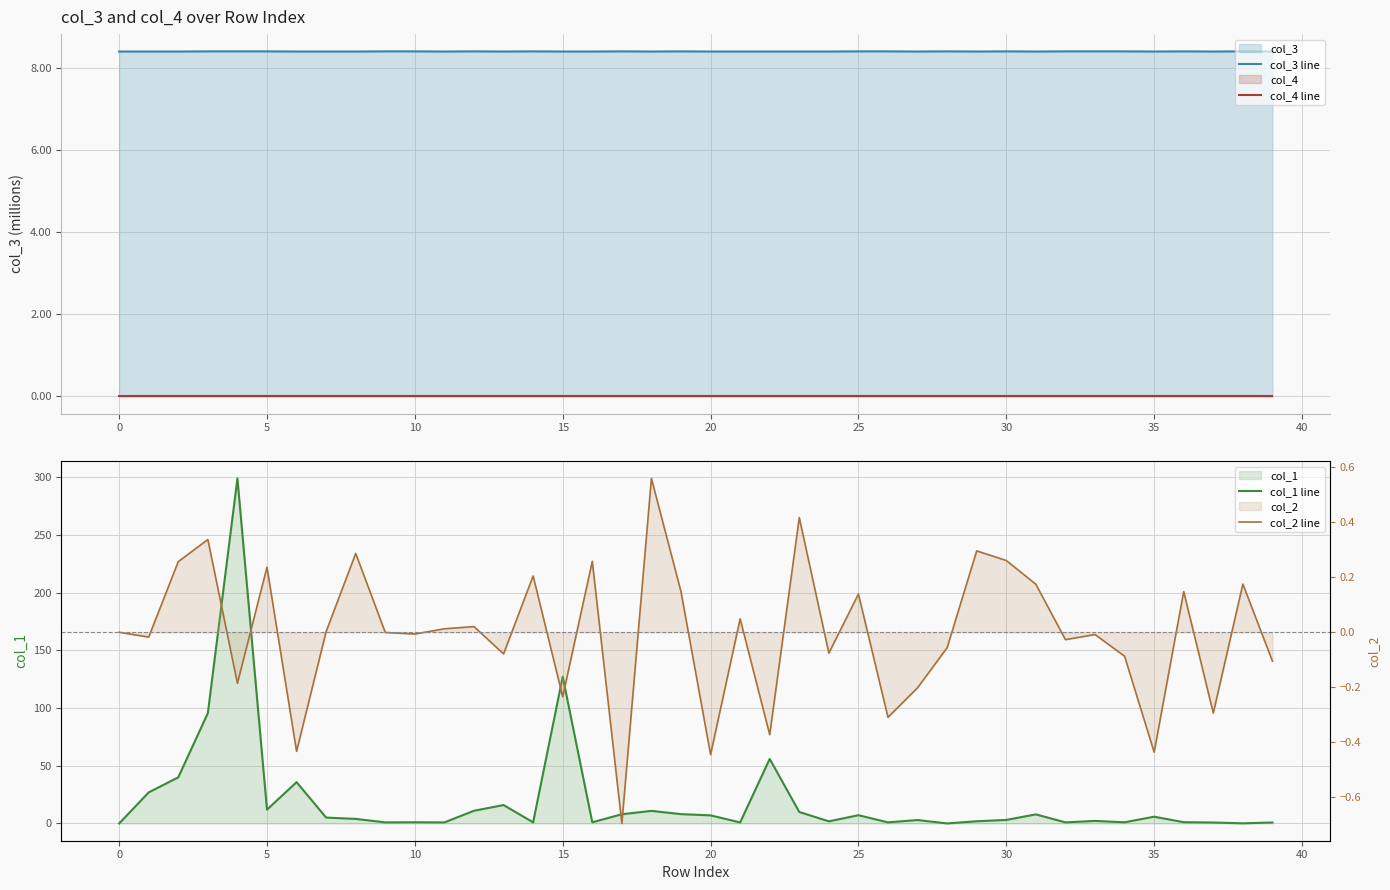

Reading left to right, what are all the values shown in this chart?

col_3 line: 8.4	8.4	8.4	8.4	8.4	8.4	8.4	8.4	8.4	8.4	8.4	8.4	8.4	8.4	8.4	8.4	8.4	8.4	8.4	8.4	8.4	8.4	8.4	8.4	8.4	8.4	8.4	8.4	8.4	8.4	8.4	8.4	8.4	8.4	8.4	8.4	8.4	8.4	8.4	8.4
col_4 line: 0.0	0.0	0.0	0.0	0.0	0.0	0.0	0.0	0.0	0.0	0.0	0.0	0.0	0.0	0.0	0.0	0.0	0.0	0.0	0.0	0.0	0.0	0.0	0.0	0.0	0.0	0.0	0.0	0.0	0.0	0.0	0.0	0.0	0.0	0.0	0.0	0.0	0.0	0.0	0.0
col_1 line: 0.0	26.9	40.0	95.7	299.2	12.0	35.8	5.1	4.0	0.9	1.1	0.9	11.0	16.0	1.0	127.3	1.0	8.0	10.9	8.1	7.0	0.9	56.0	10.0	1.9	7.2	1.0	3.0	0.0	1.9	3.0	7.9	0.9	2.2	1.0	5.9	1.1	0.8	0.1	0.9
col_2 line: 0.0	-0.0	0.3	0.3	-0.2	0.2	-0.4	0.0	0.3	-0.0	-0.0	0.0	0.0	-0.1	0.2	-0.2	0.3	-0.7	0.6	0.1	-0.4	0.0	-0.4	0.4	-0.1	0.1	-0.3	-0.2	-0.1	0.3	0.3	0.2	-0.0	-0.0	-0.1	-0.4	0.1	-0.3	0.2	-0.1